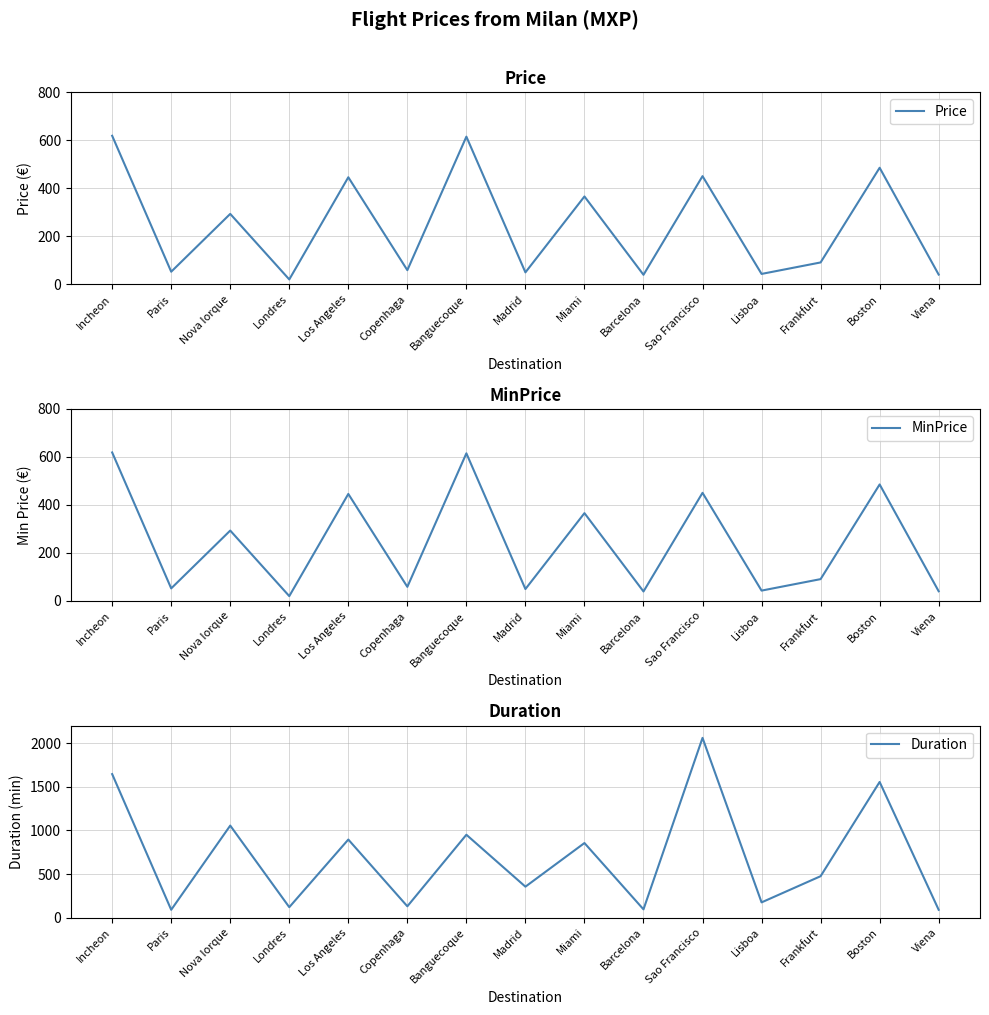

How many data points in Duration are less than 475?

7